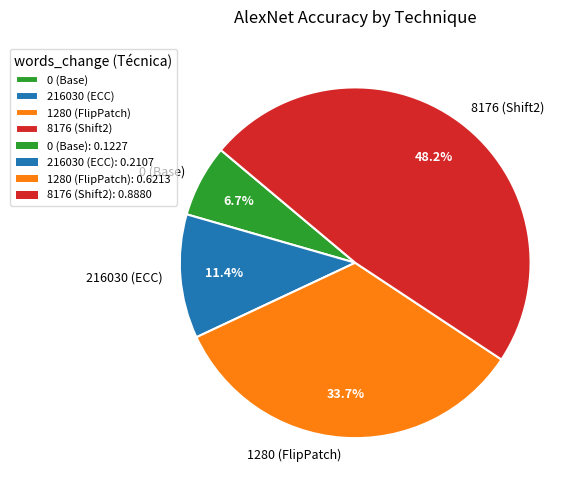

How many segments does this pie chart have?

4